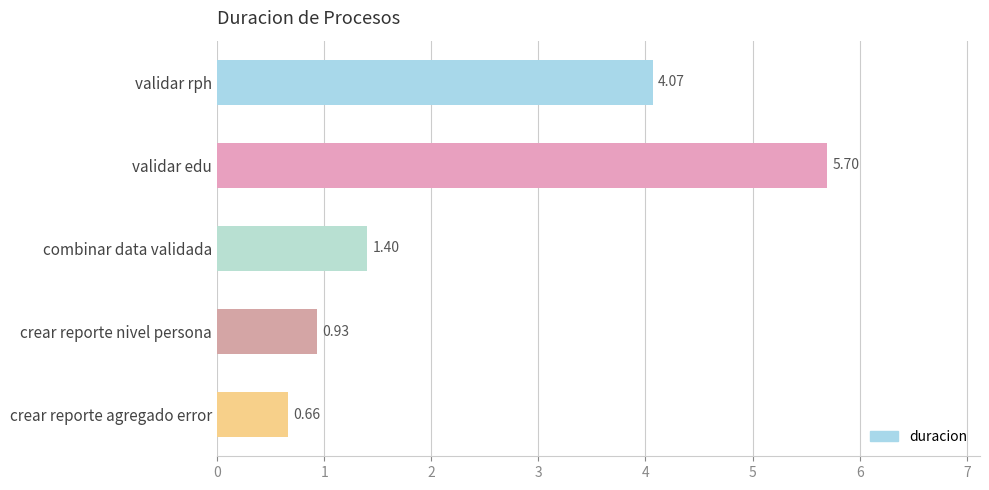

Which category has the highest value across all series?

validar edu